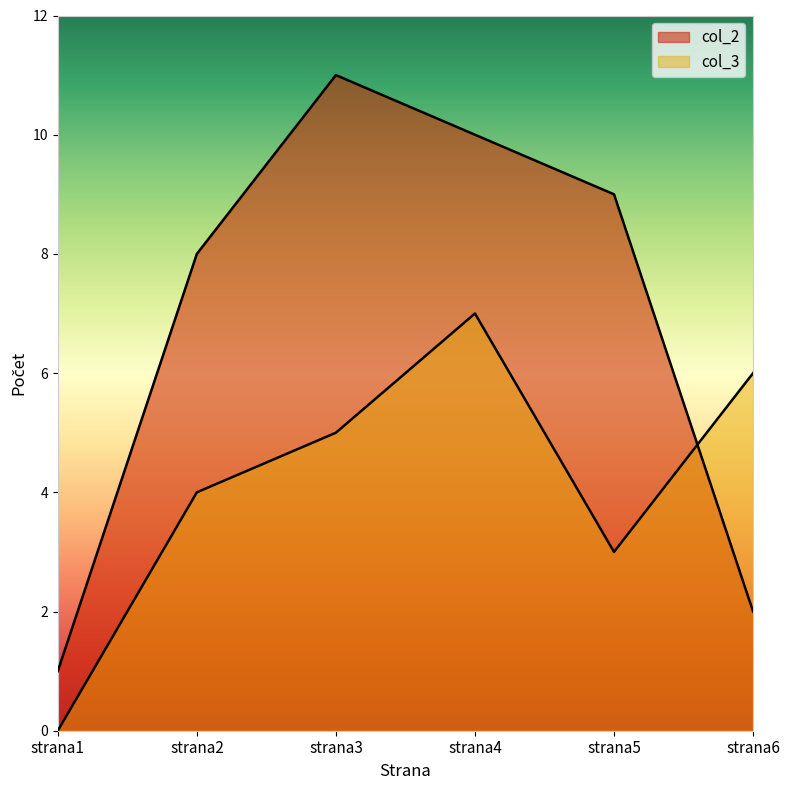

Is the value of col_2 at strana1 greater than the value of col_3 at strana3?

No